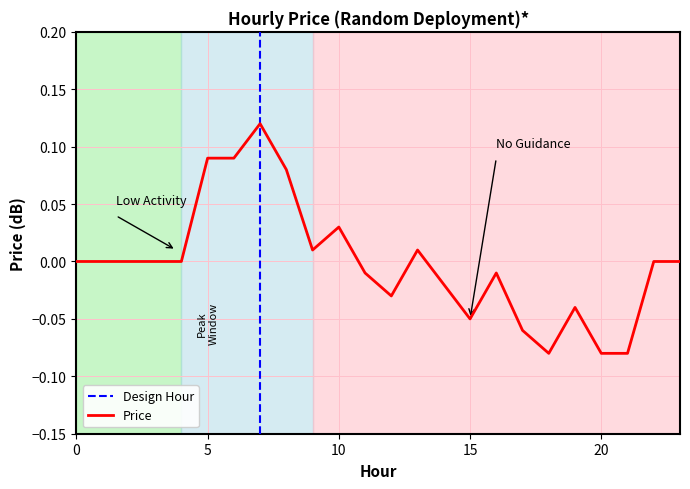

List the labels in order of value, largest first.

7, 5, 6, 8, 10, 9, 13, 0, 1, 2, 3, 4, 22, 23, 11, 16, 14, 12, 19, 15, 17, 18, 20, 21